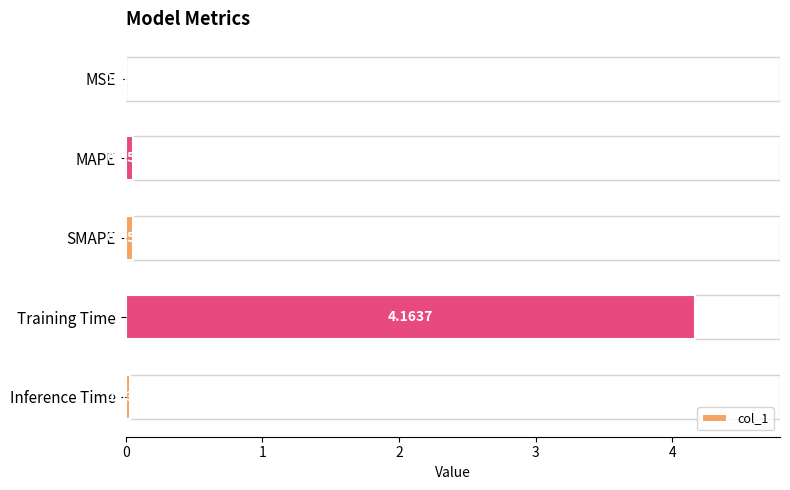

What is the sum of all values?

4.3